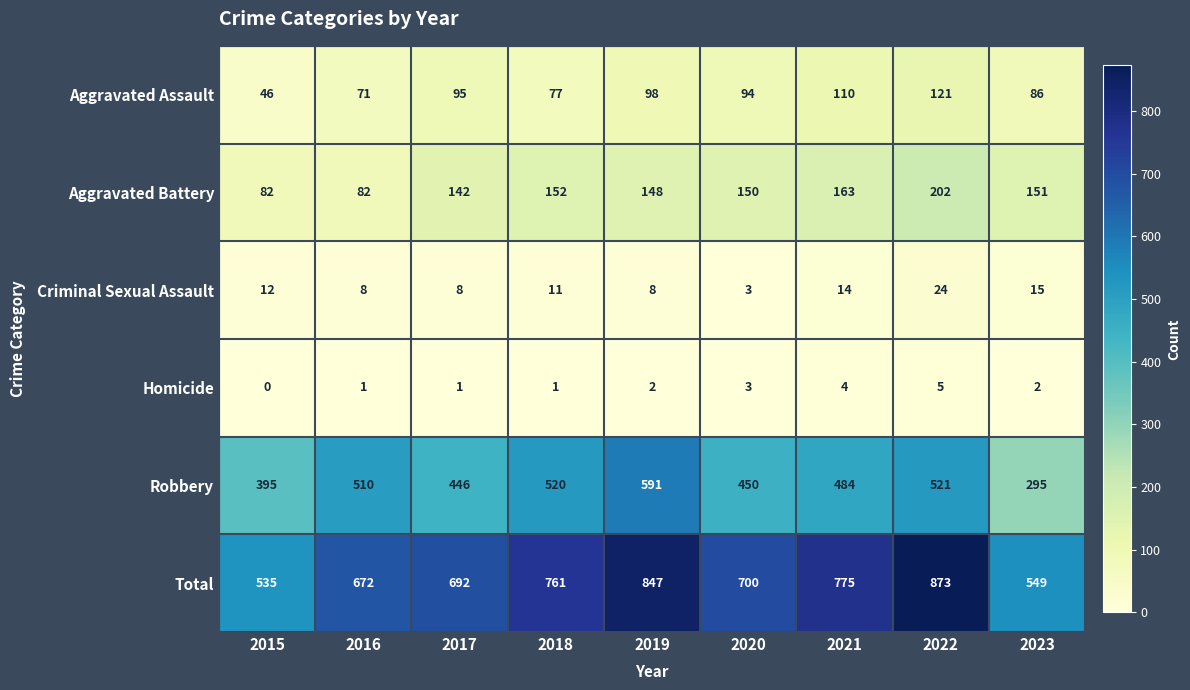

Where is Aggravated Assault nearest to the value 83?

2023